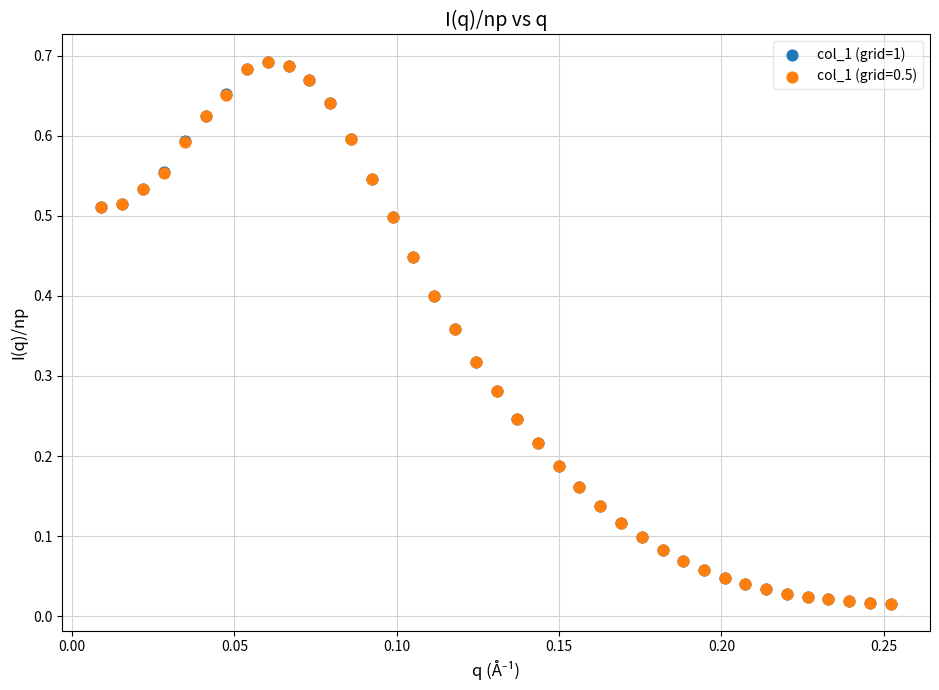

What are all the series names shown in the legend?

col_1 (grid=1), col_1 (grid=0.5)